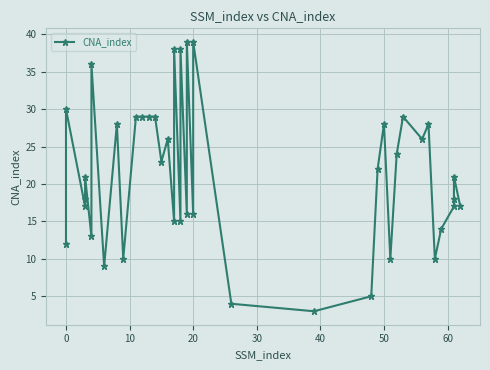

What is the minimum value shown in the chart?

3